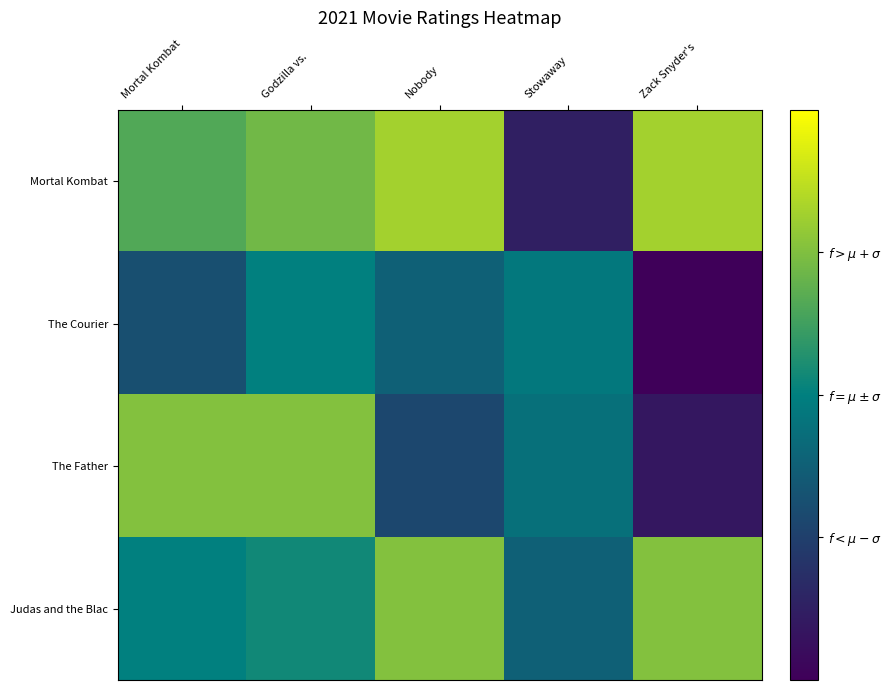

Reading left to right, what are all the values shown in this chart?

Mortal Kombat: Mortal Kombat=8.0	Godzilla vs. =8.2	Nobody=8.5	Stowaway=6.3	Zack Snyder's=8.5
The Courier: Mortal Kombat=6.9	Godzilla vs. =7.5	Nobody=7.1	Stowaway=7.4	Zack Snyder's=5.8
The Father: Mortal Kombat=8.3	Godzilla vs. =8.3	Nobody=6.8	Stowaway=7.3	Zack Snyder's=6.2
Judas and the Blac: Mortal Kombat=7.5	Godzilla vs. =7.6	Nobody=8.3	Stowaway=7.1	Zack Snyder's=8.3